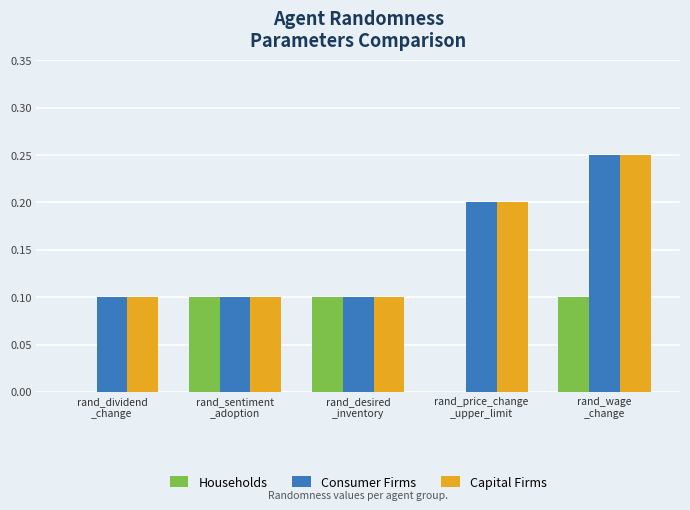

What is the sum of all Households values?

0.3